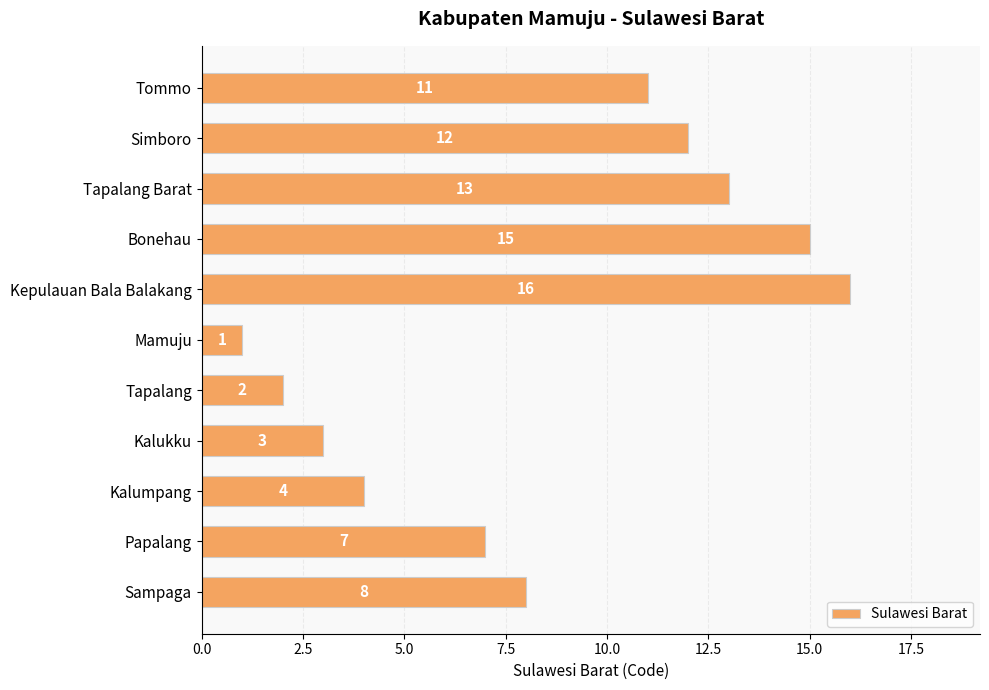

What is the smallest value displayed?

1